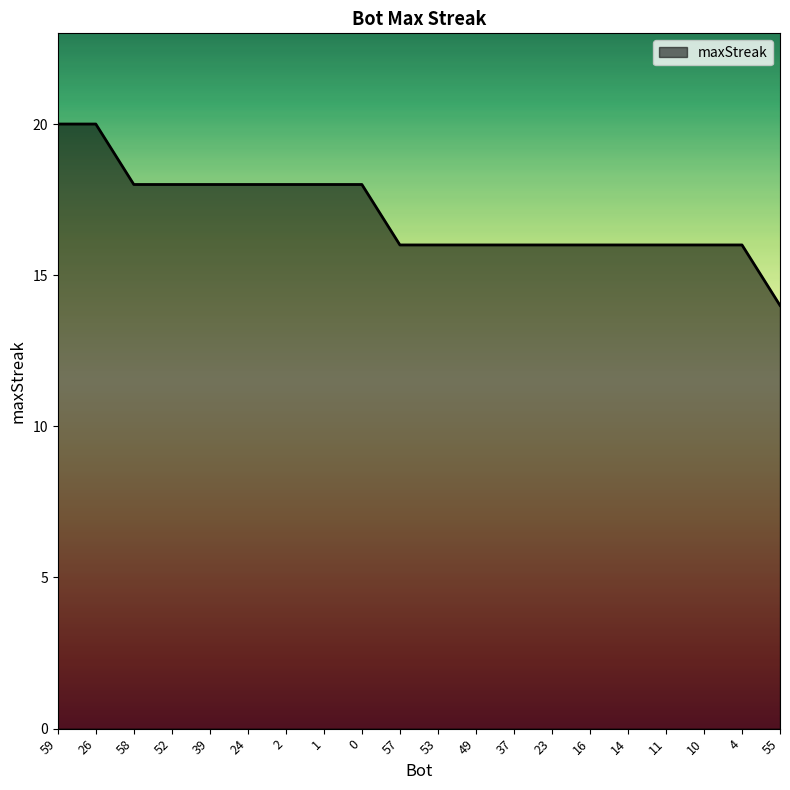

What position from the left is 57?

10